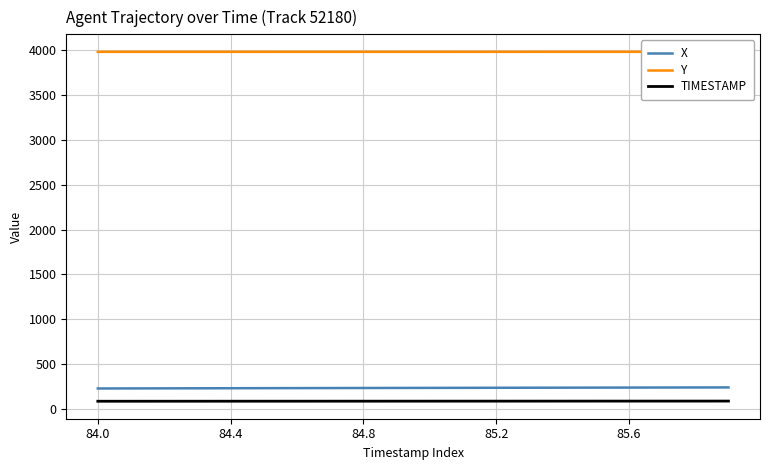

True or false: X and TIMESTAMP cross at least once.

False